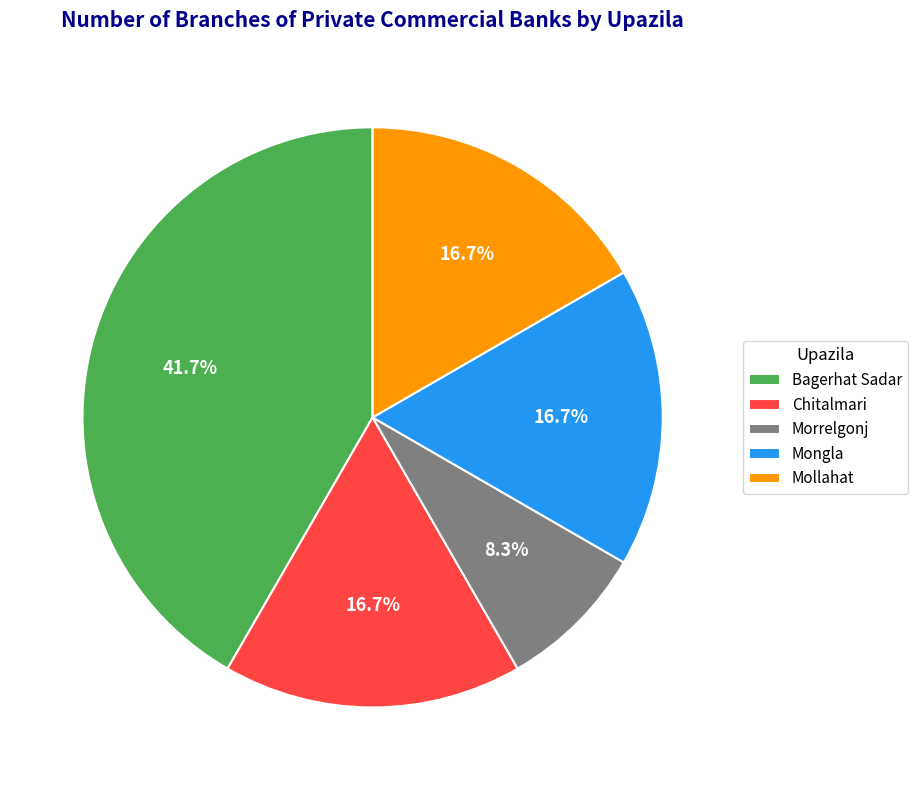

To the nearest percent, what is the combined percentage of Bagerhat Sadar and Chitalmari?

58%